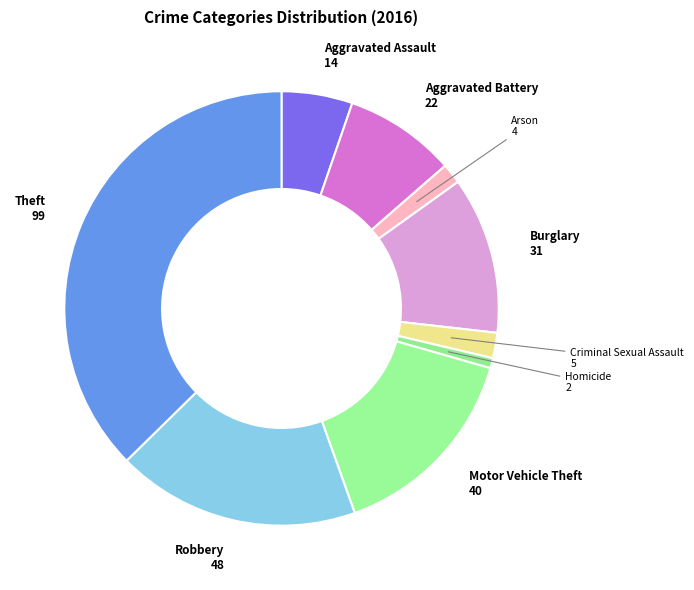

How many slices are in this pie chart?

9